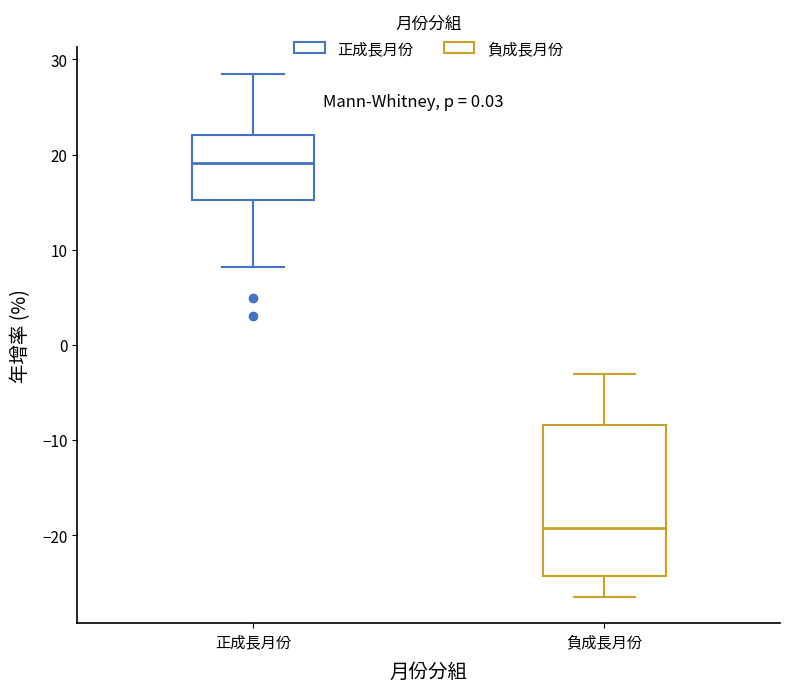

Reading left to right, read every box against the y-axis: the position of its median line, the range the box covers, and the ends of its whiskers. The values are not printed on the chart, so give them approximately, as read against the axis.

正成長月份: median 19, box 15 to 22, whiskers 8 to 29
負成長月份: median -19, box -24 to -8, whiskers -26 to -3